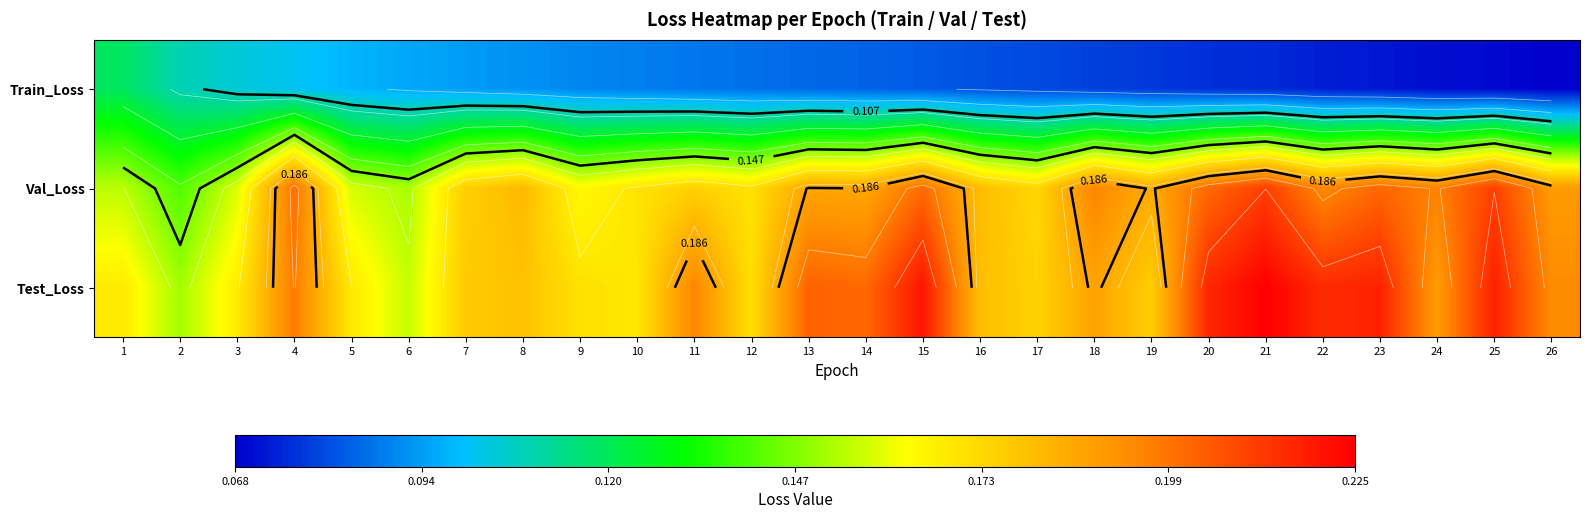

Which series has the largest total across all categories?

Test_Loss